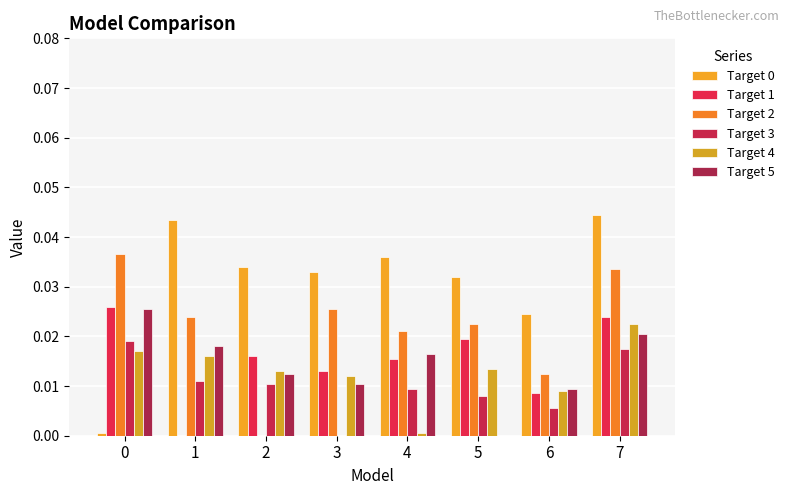

List the series in order of their peak value, highest first.

Target 0, Target 2, Target 1, Target 5, Target 4, Target 3